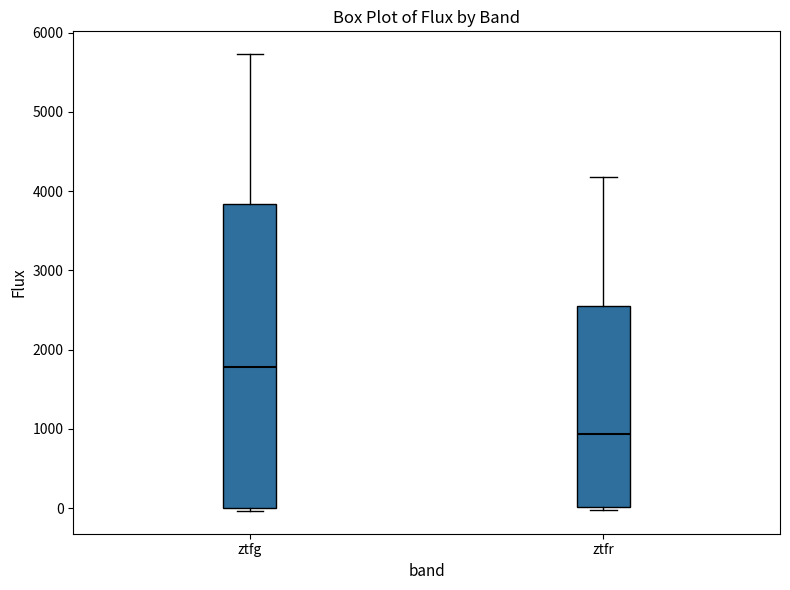

Reading left to right, transcribe this box plot: for each box, give where its median line is, the range the box spans, and where its two whiskers end, as read against the y-axis. The values are not printed on the chart, so give them approximately, as read against the axis.

ztfg: median 1800, box 0 to 3800, whiskers 0 (just below the box's lower edge) to 5700
ztfr: median 900, box 0 to 2500, whiskers 0 (just below the box's lower edge) to 4200